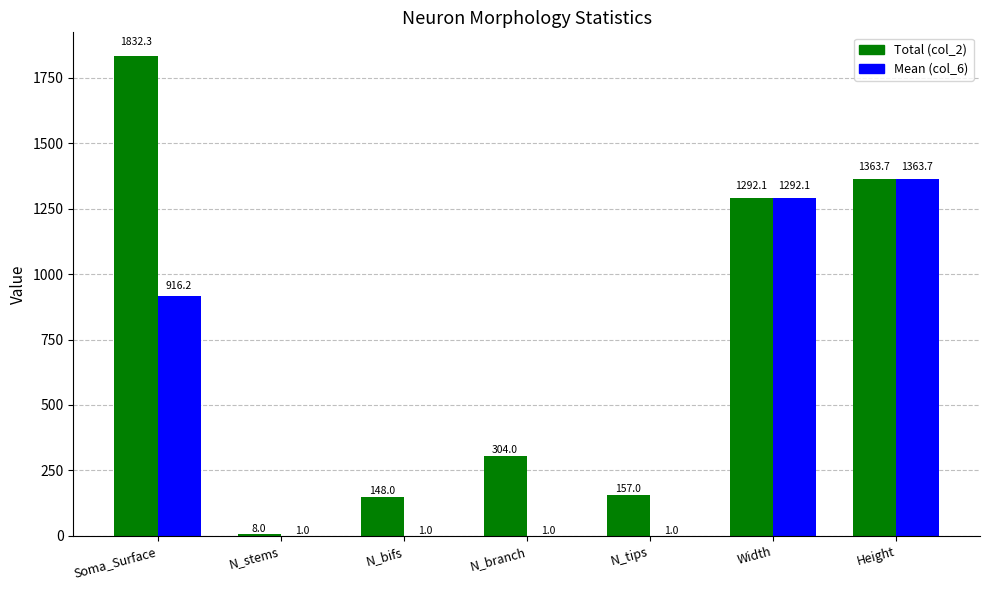

What is the greatest value displayed?

1832.3